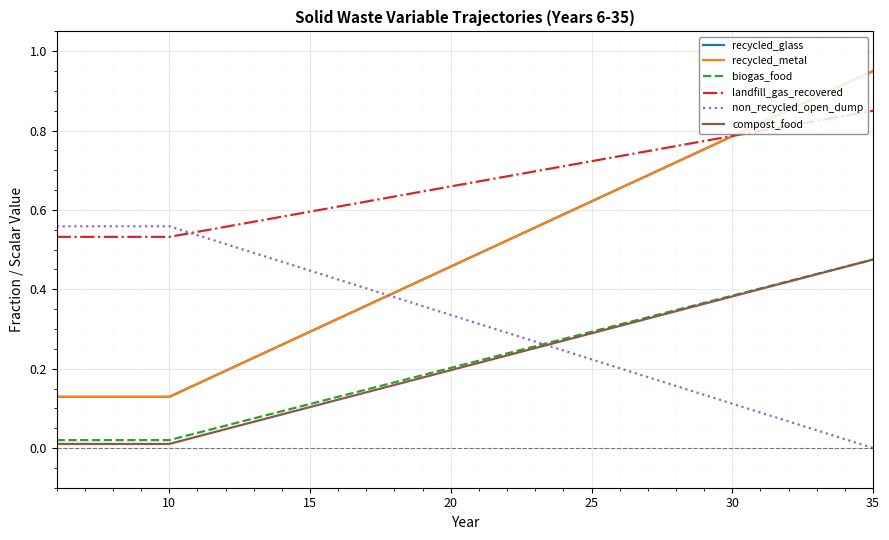

Which series has the largest total across all categories?

landfill_gas_recovered